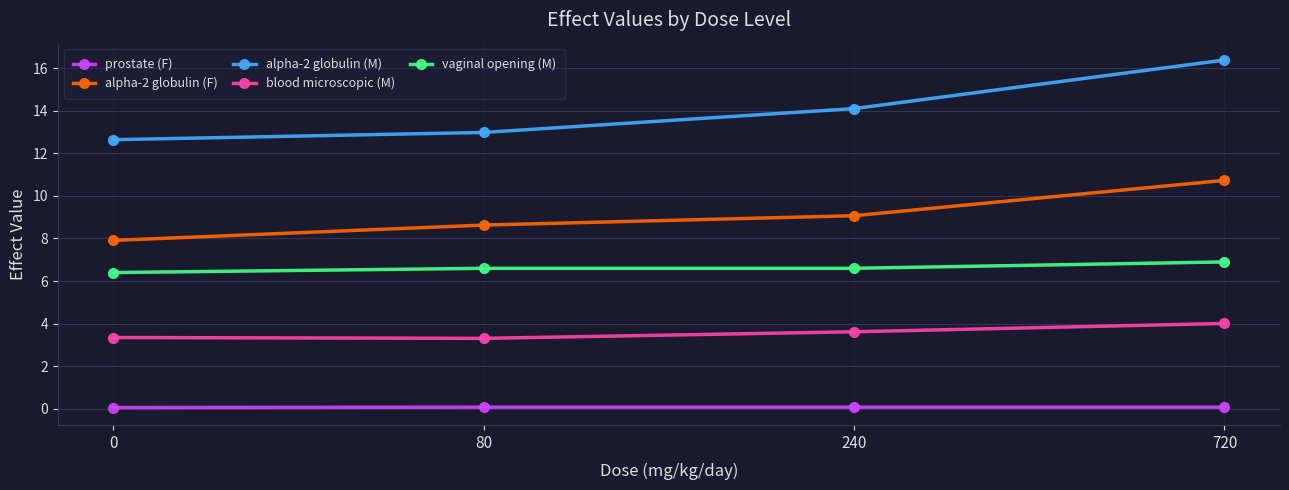

True or false: prostate (F) and vaginal opening (M) cross at least once.

False